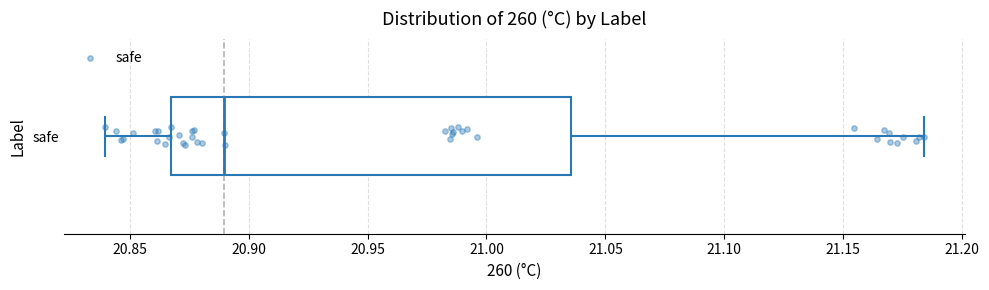

Read this box plot against the x-axis: the position of the median line, the range covered by the box, and the ends of both whiskers. The values are not printed on the chart, so give them approximately, as read against the axis.

median 20.890, box 20.865 to 21.035, whiskers 20.840 to 21.185